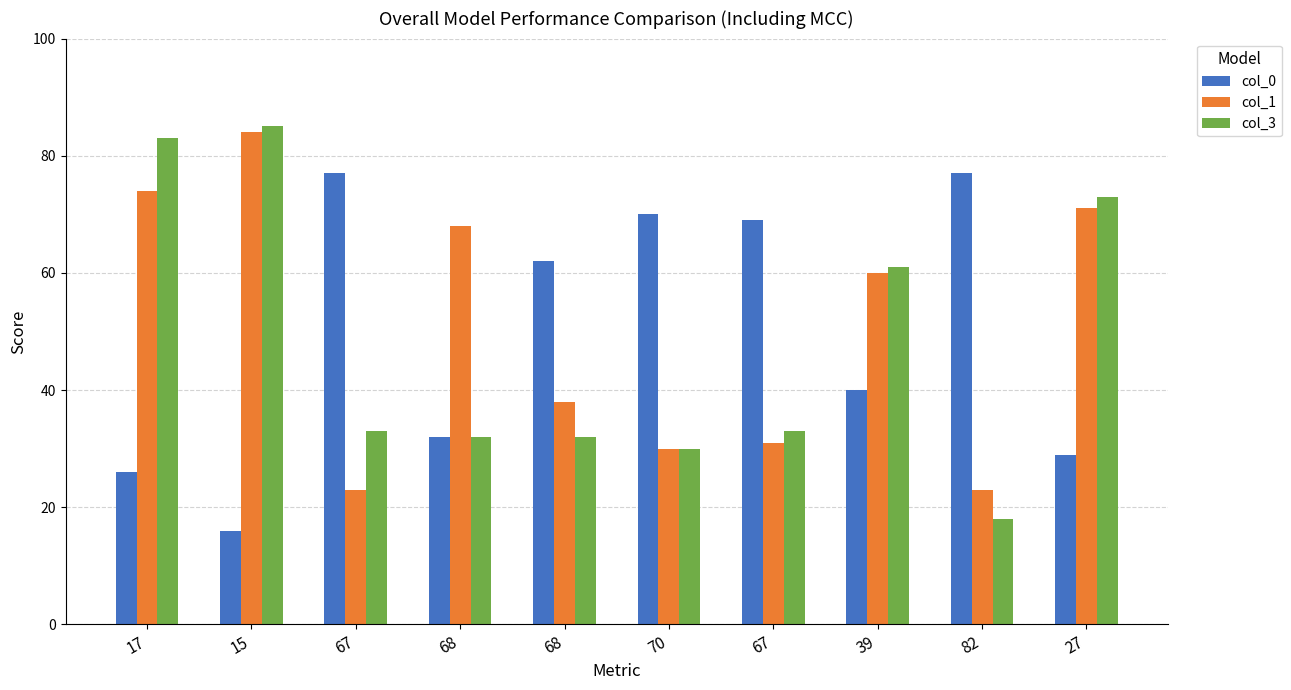

What is the difference between the second highest and second lowest values in the col_1 series?

51